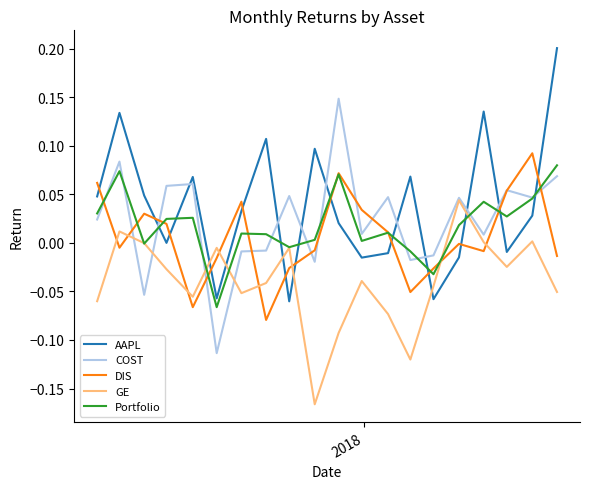

Which series ends up on top after the final intersection of DIS and AAPL?

AAPL